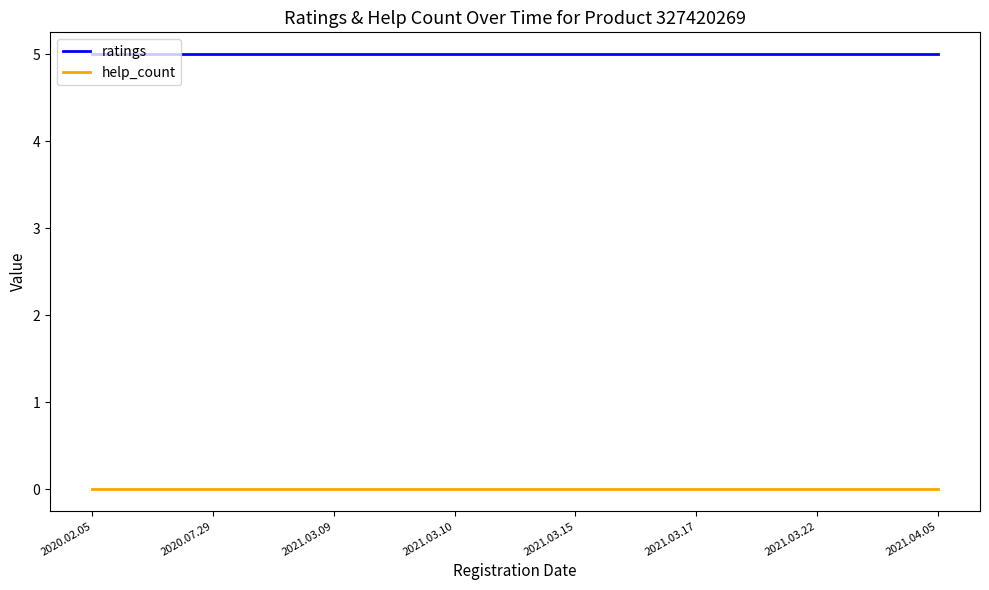

List the series in order of their peak value, lowest first.

help_count, ratings